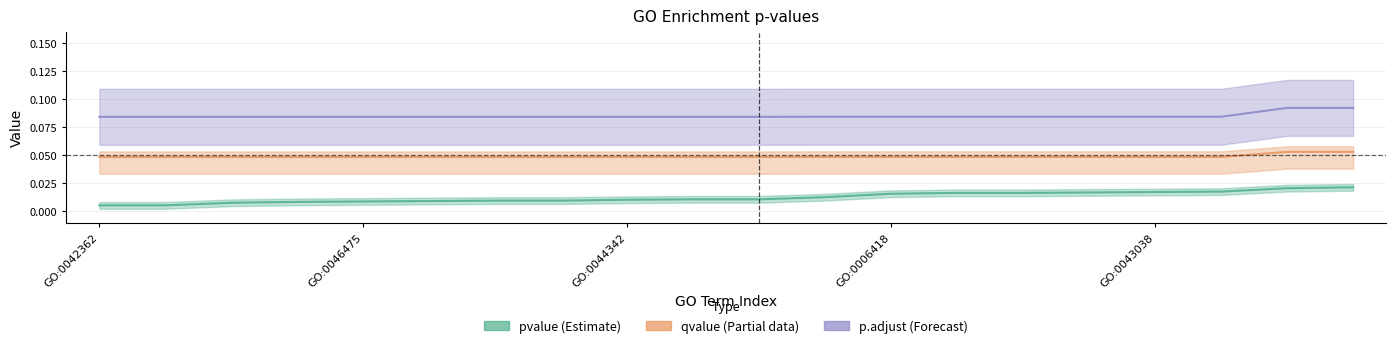

How many distinct data groups are displayed?

3